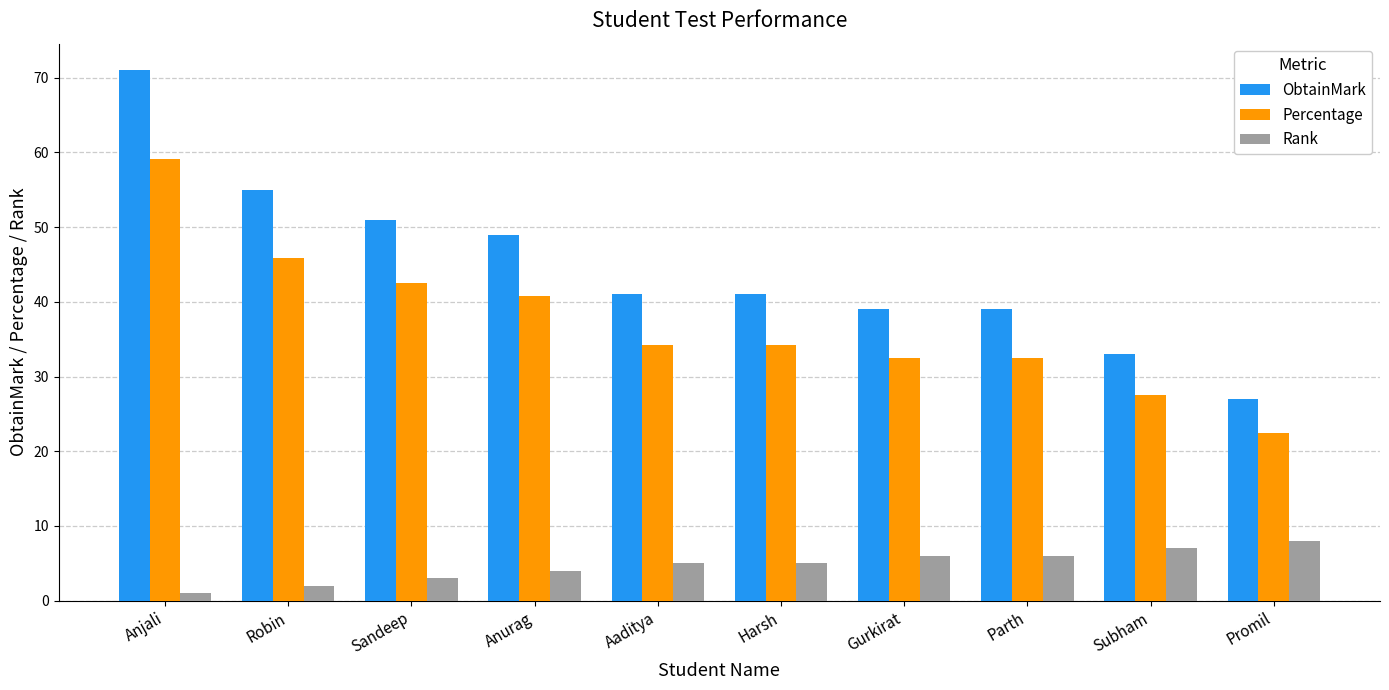

How many bars are there in each group?

3